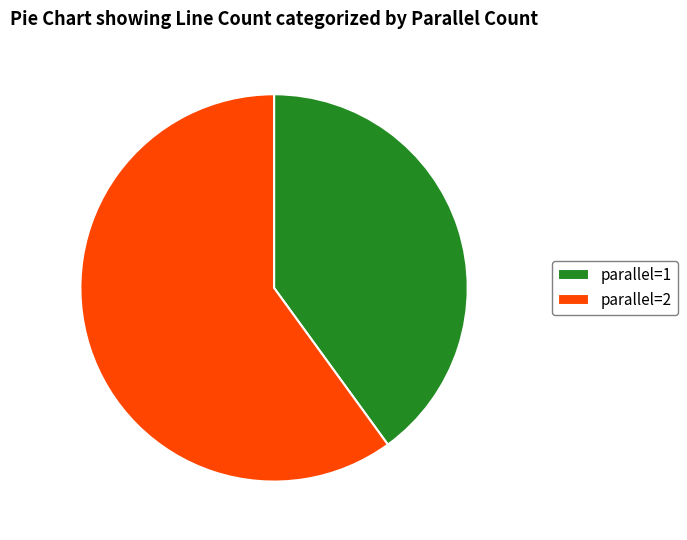

The parallel=2 slice represents 60% of the pie. True or false?

True